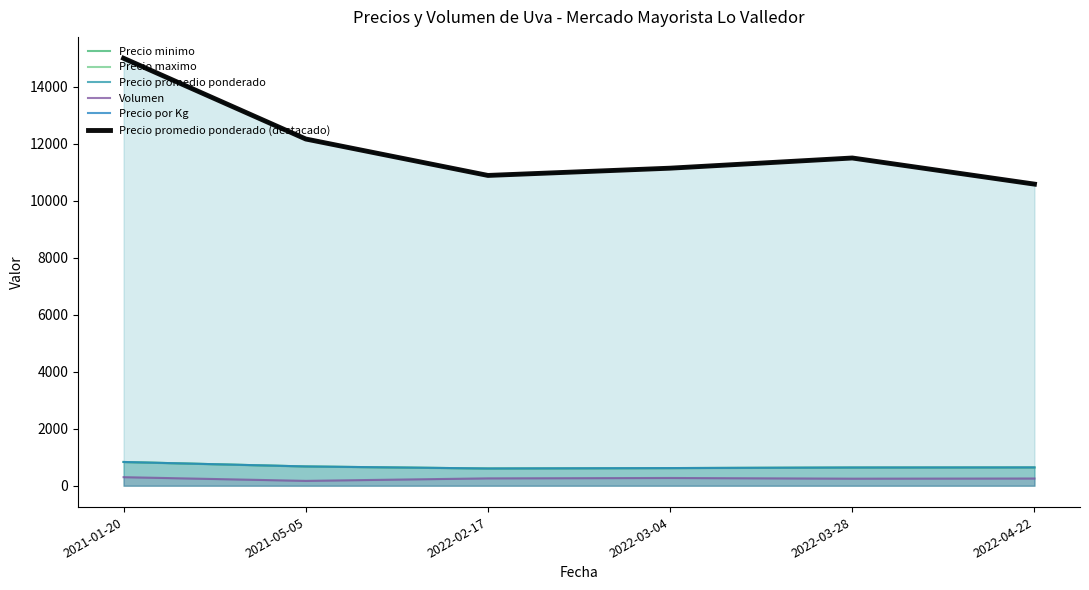

Which series has the largest total across all categories?

Precio promedio ponderado